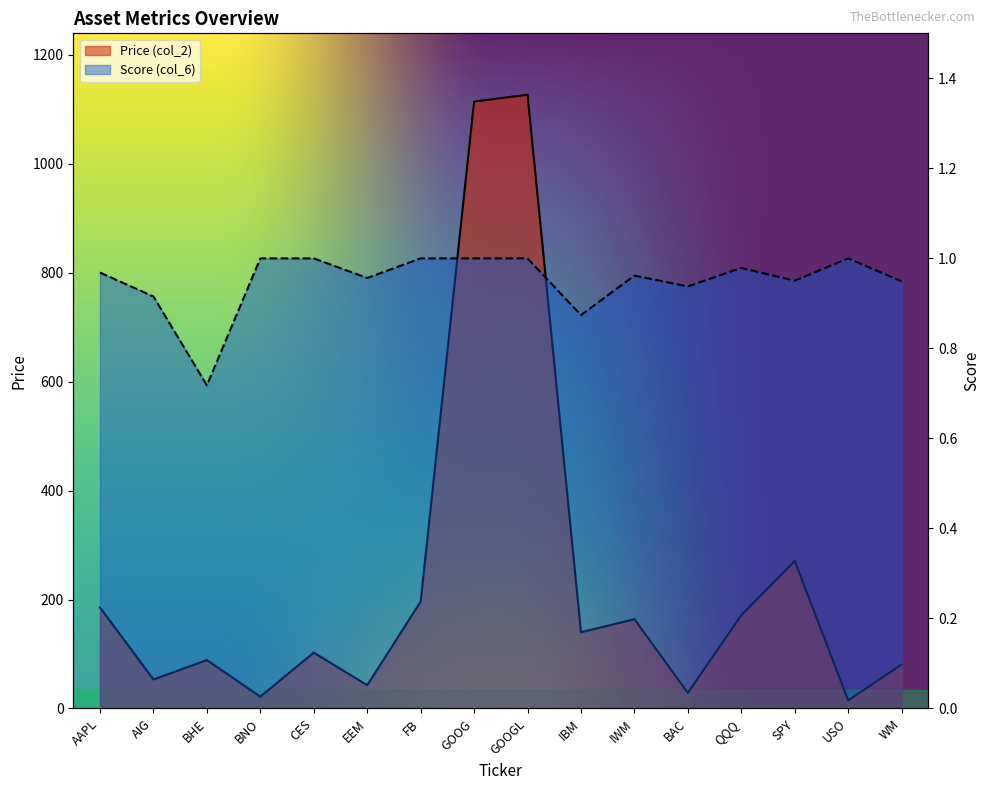

What are all the series names shown in the legend?

Price (col_2), Score (col_6)